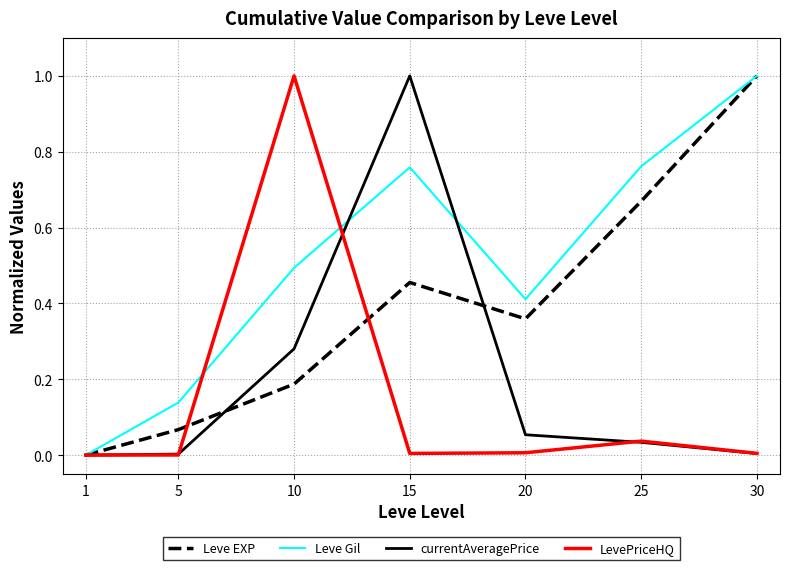

How many distinct data groups are displayed?

4